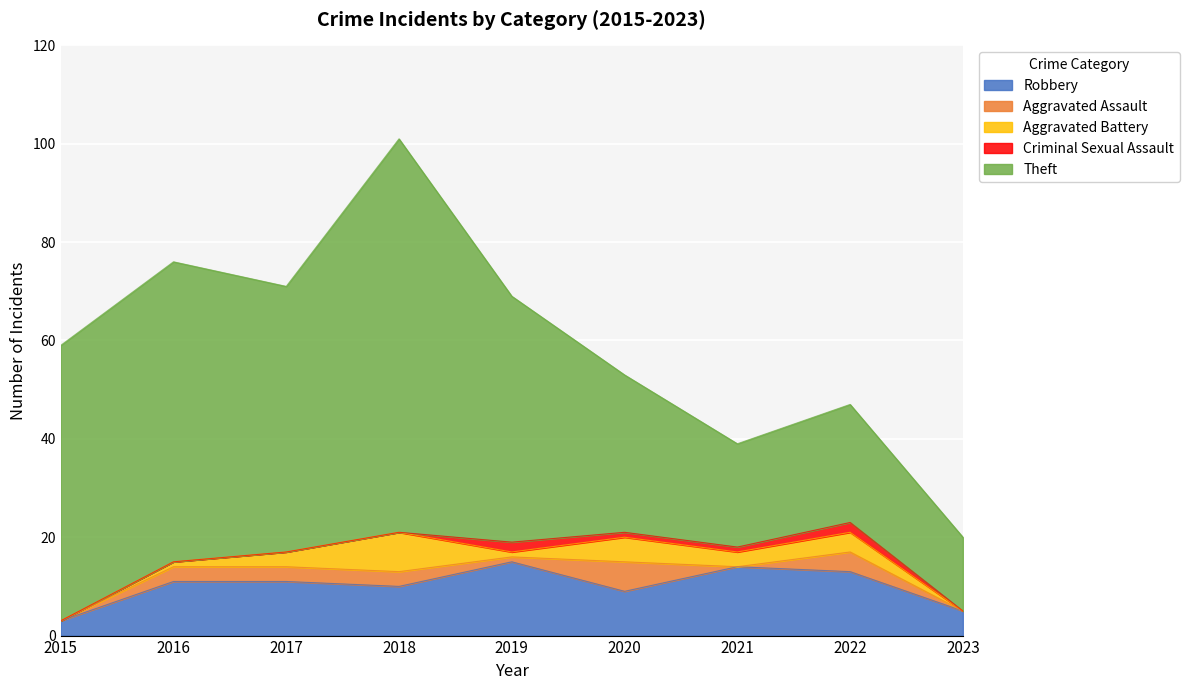

True or false: Theft and Robbery intersect in this chart.

False